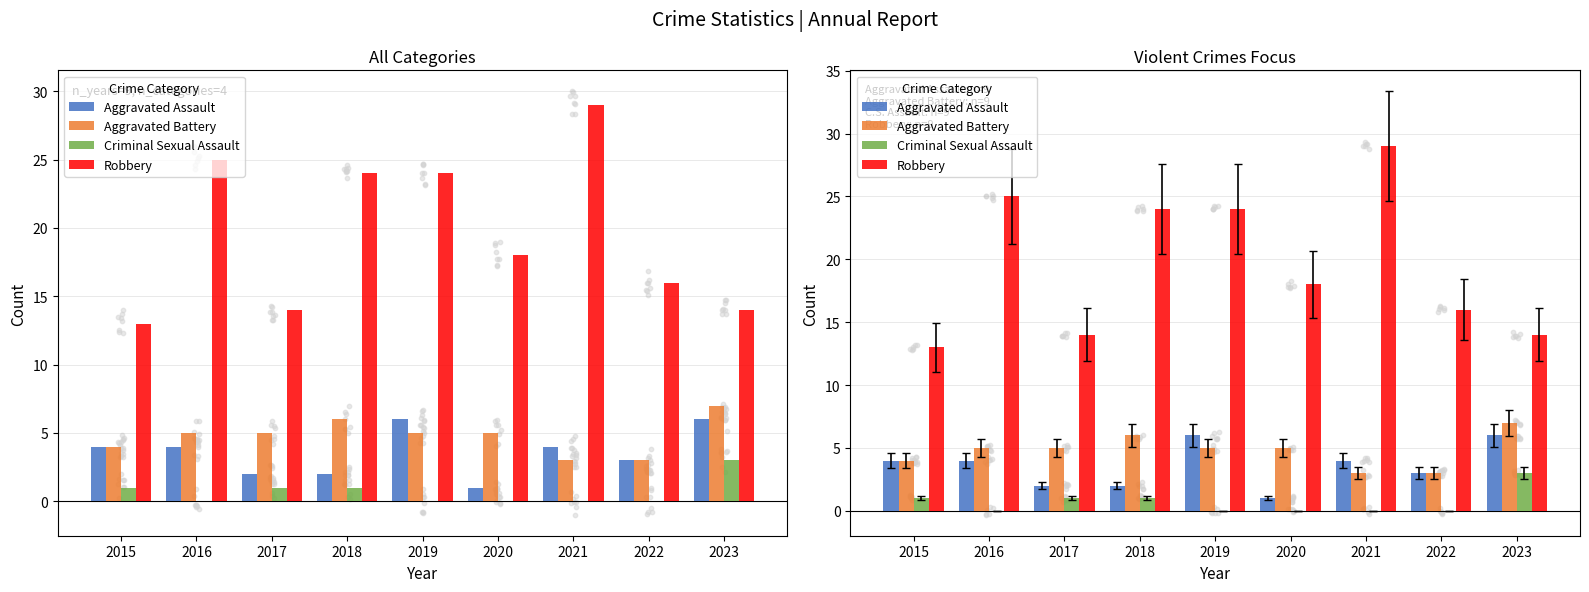

Is the value of Aggravated Assault at 2018 greater than the value of Aggravated Battery at 2021?

No